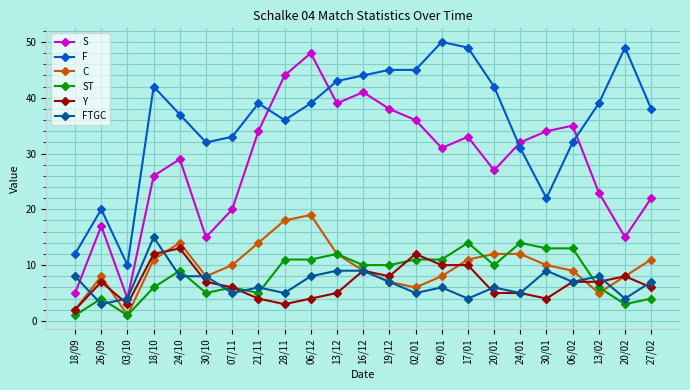

How many data points in F are less than 39?

11